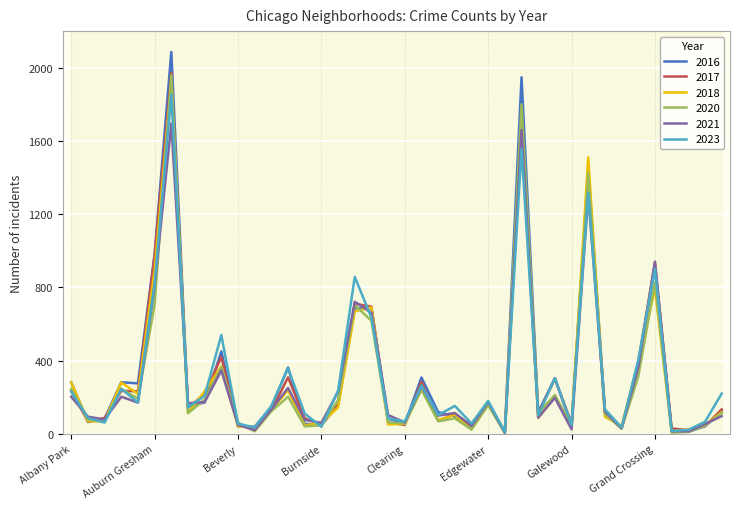

At how many categories does at least one series exceed 1181?

3